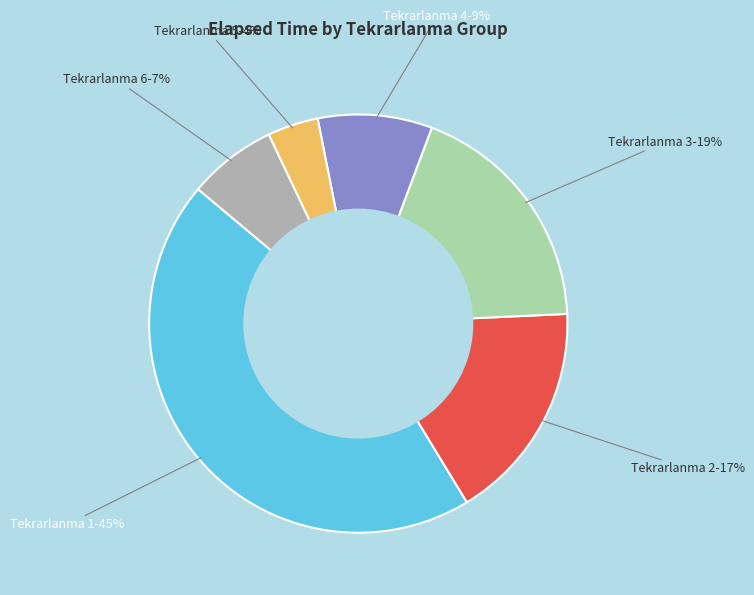

To the nearest percent, what is the average slice percentage?

17%